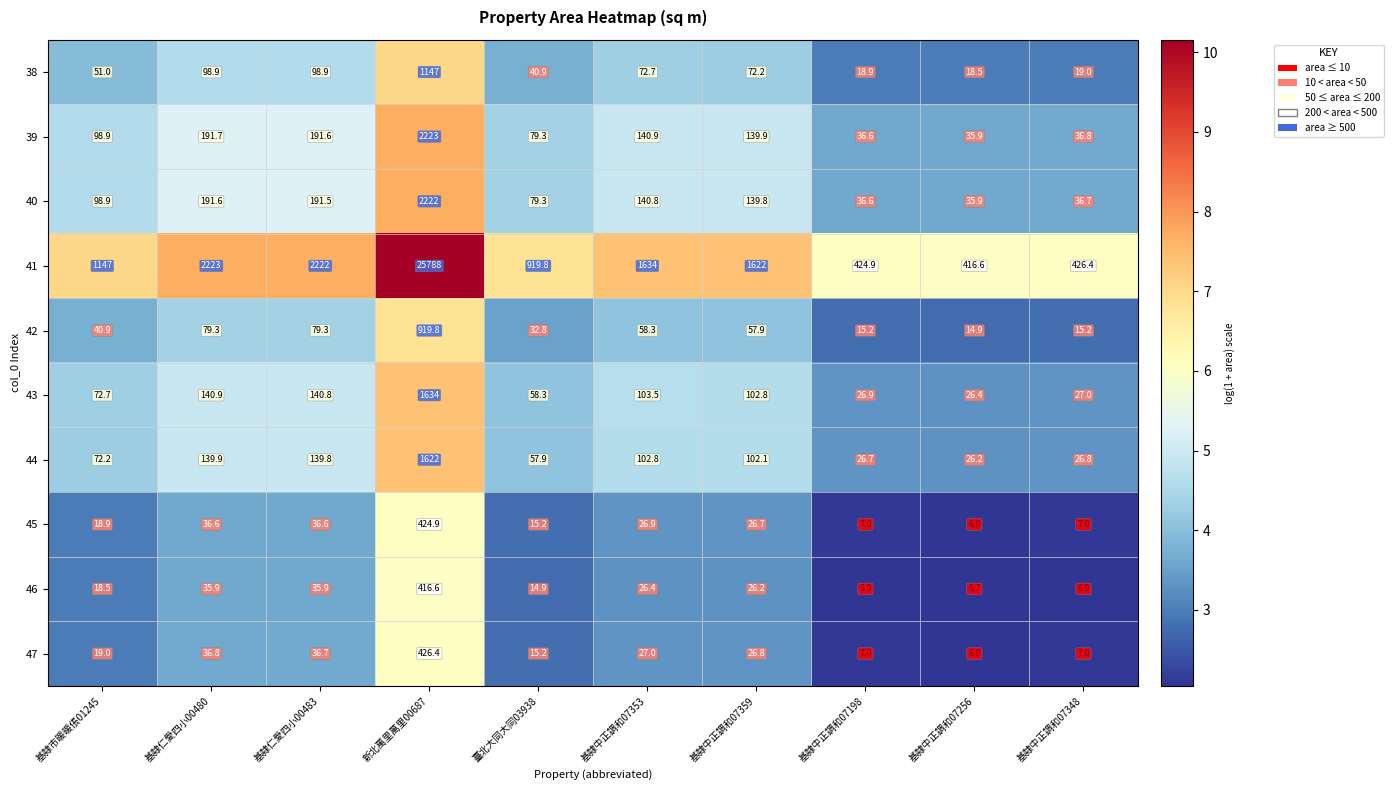

Where is 47 nearest to the value 216?

基隸仁愛四小00480